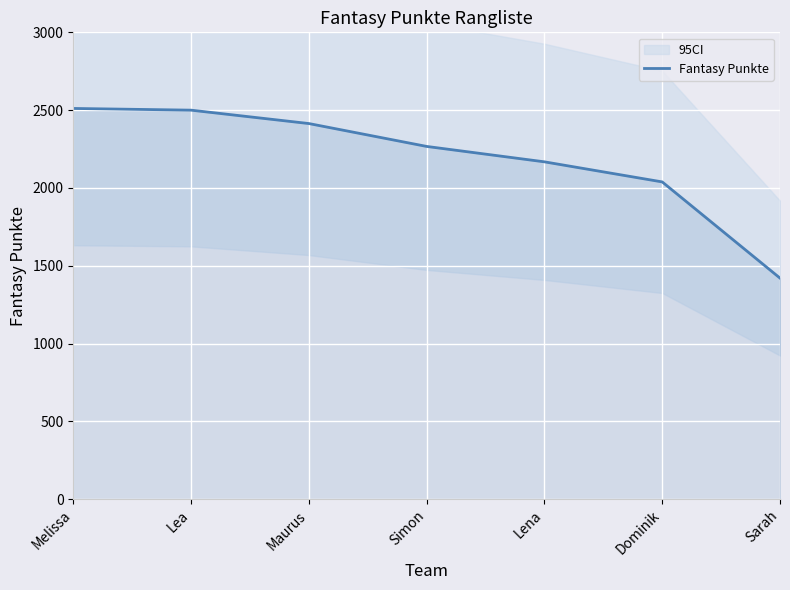

Rank the categories by value from lowest to highest.

Sarah, Dominik, Lena, Simon, Maurus, Lea, Melissa